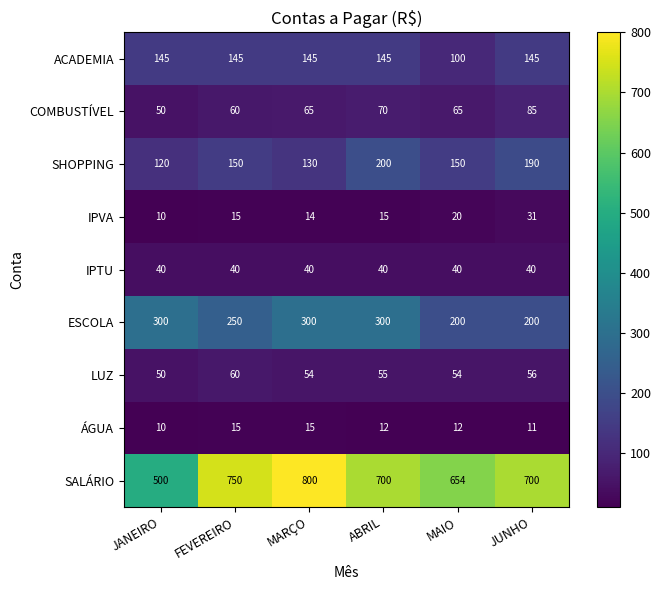

The ÁGUA series shows 6 at FEVEREIRO. True or false?

False